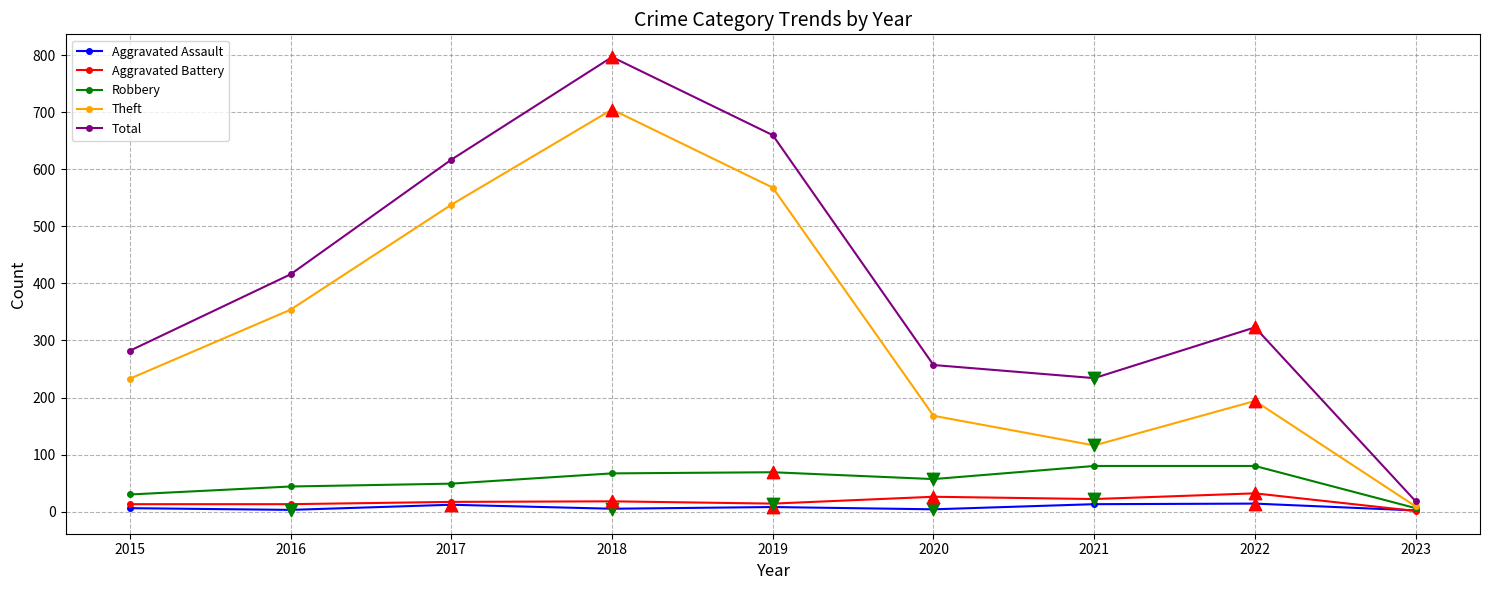

Which series has the largest total across all categories?

Total